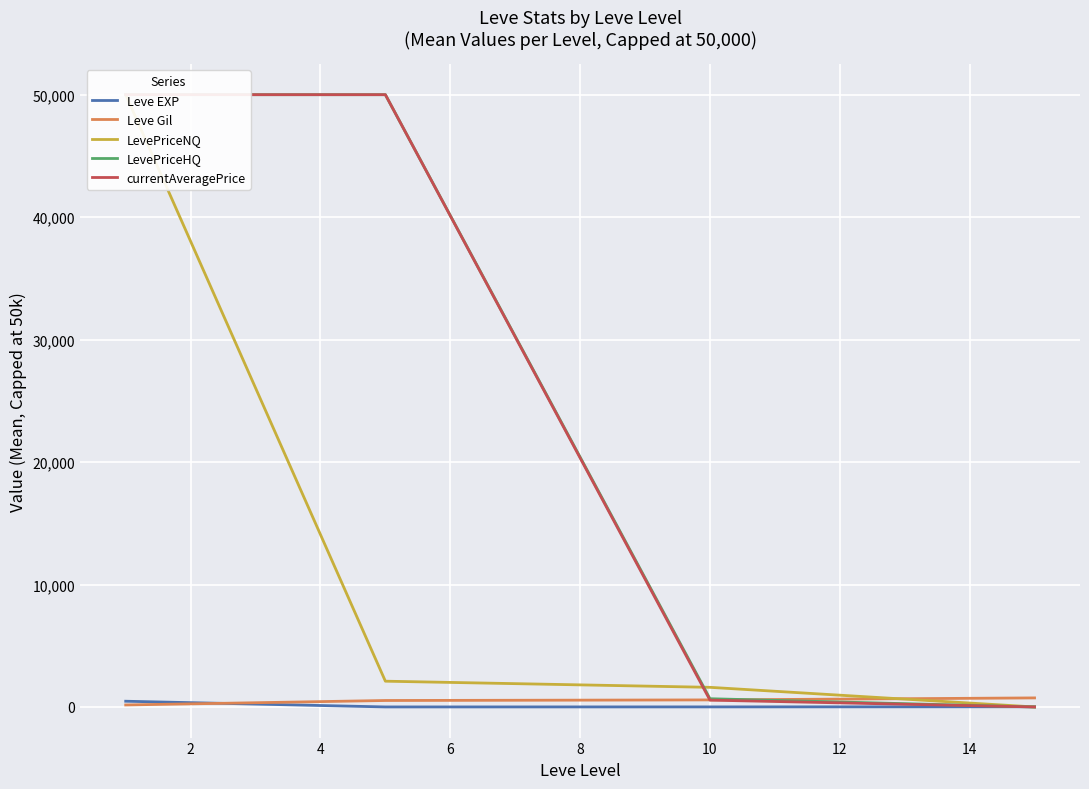

True or false: currentAveragePrice has a value of 50000.0 at 2.

True